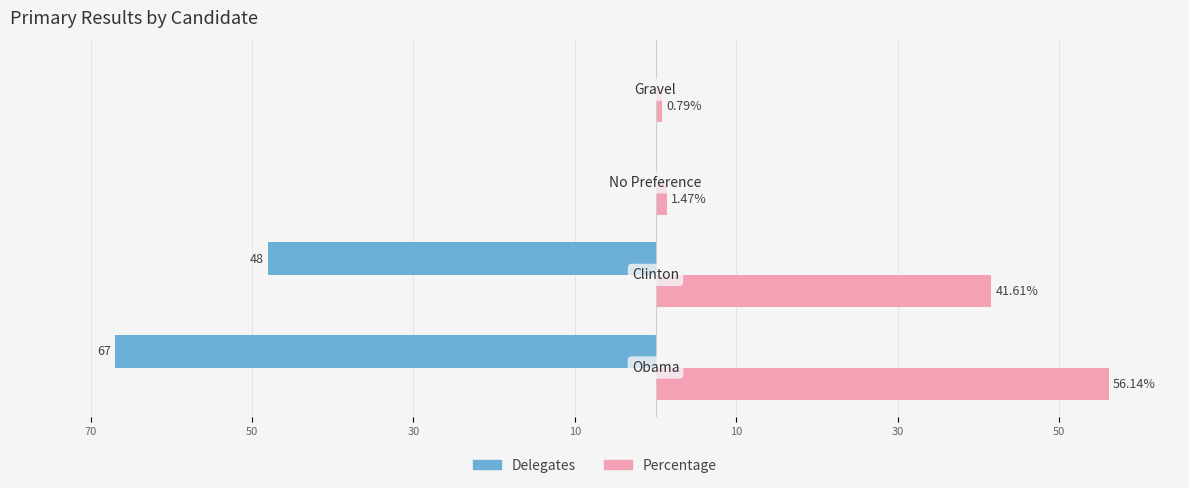

What is the value of the delegates bar at the 1st from the left?

-67.0